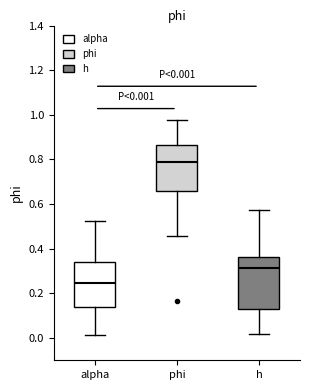

Which box is the tallest, from its lower edge to its upper edge?

h